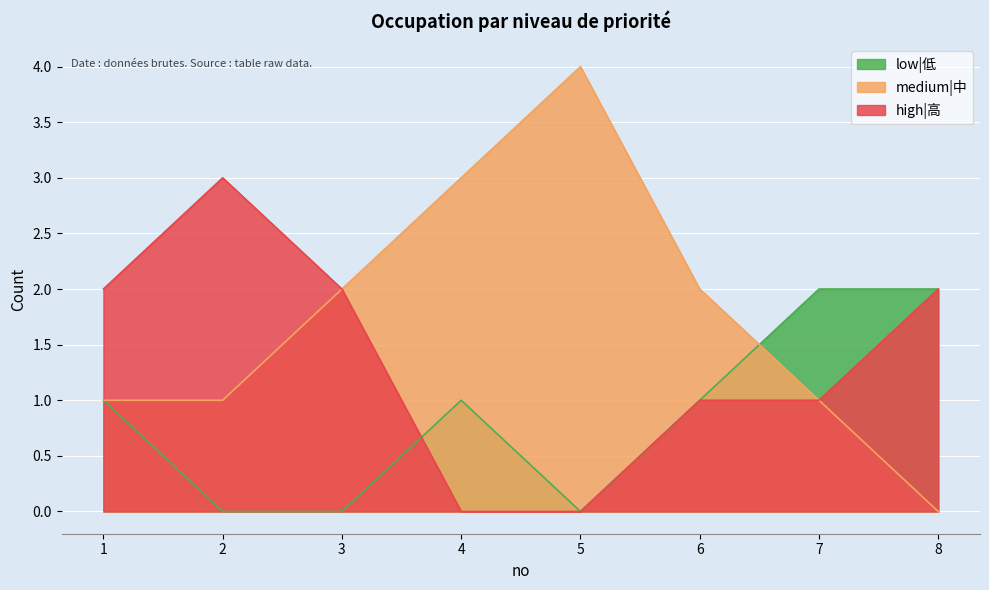

How many lines are shown in the chart?

3